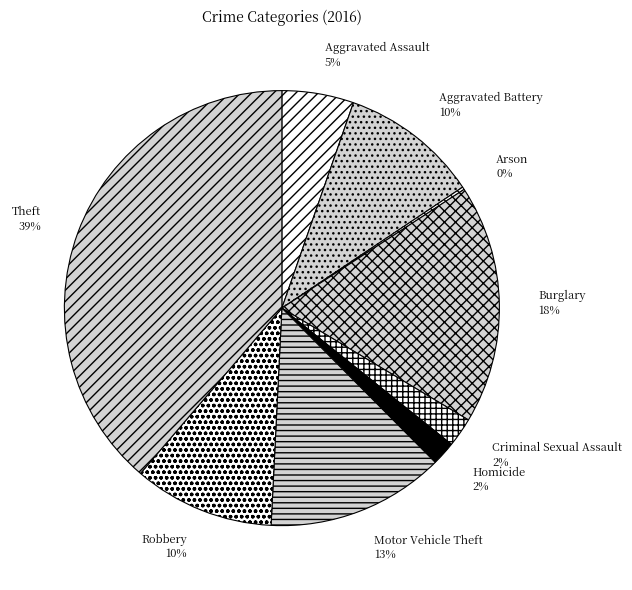

The Robbery slice represents 17% of the pie. True or false?

False